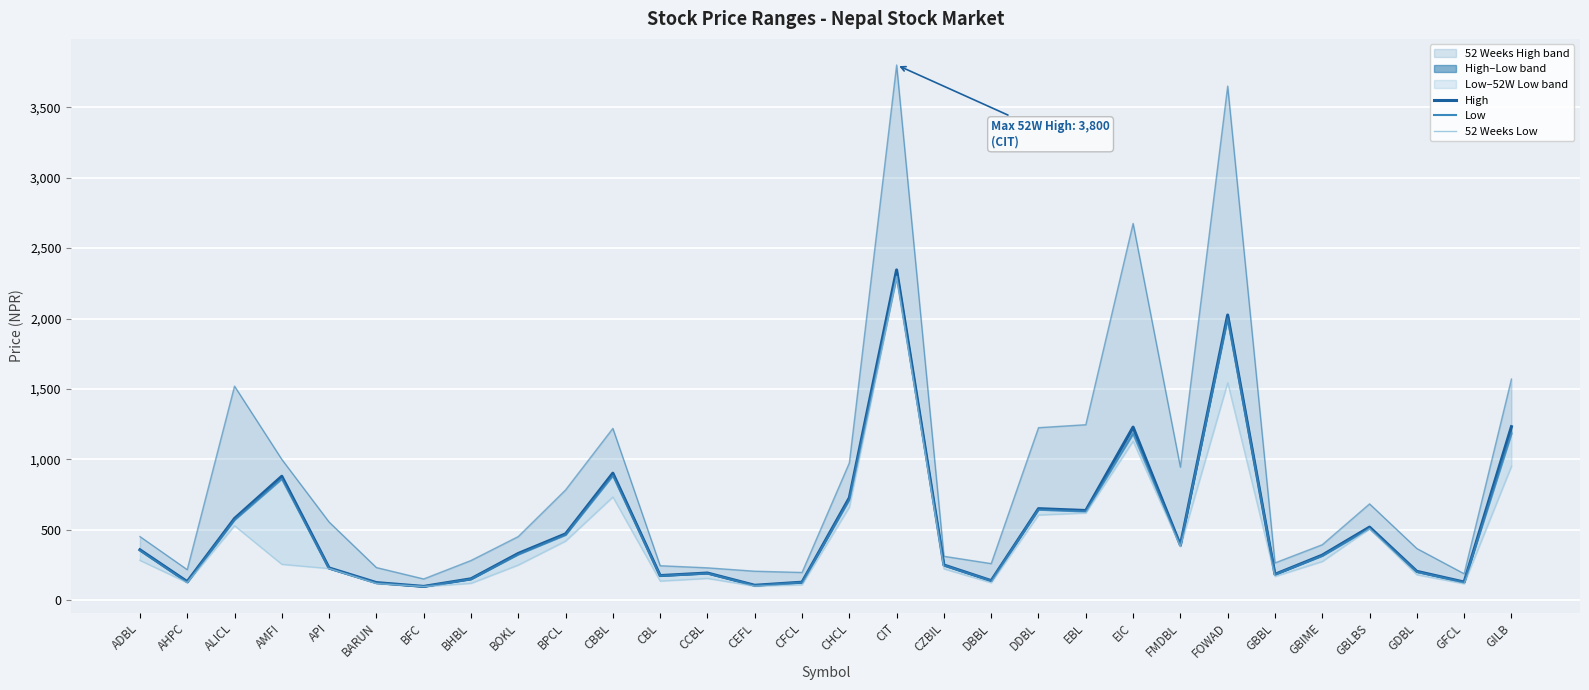

What is the difference between the values at ALICL and GDBL?

348